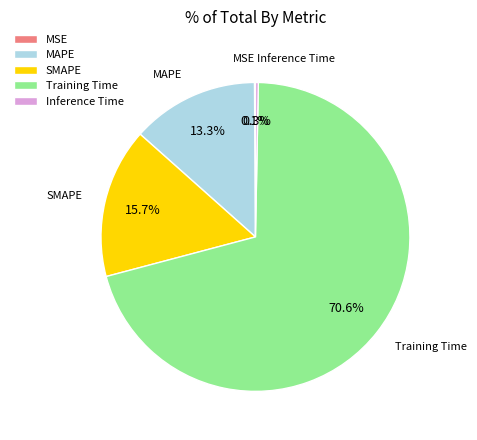

Which category accounts for the majority?

Training Time